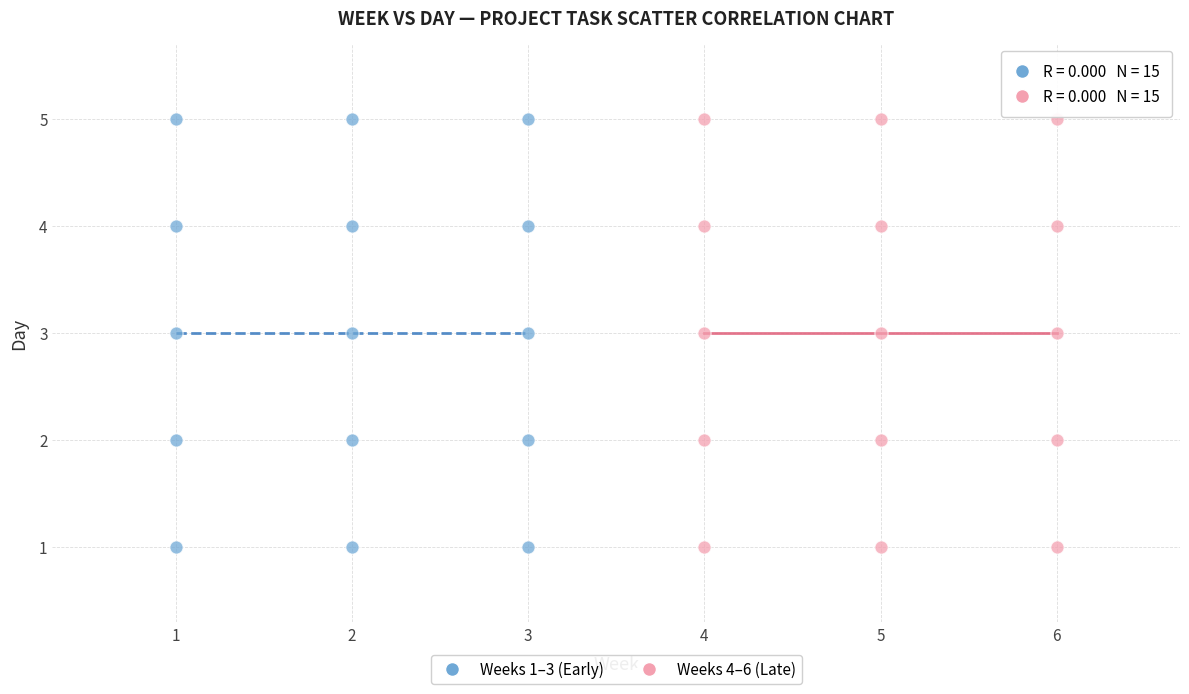

What are all the series names shown in the legend?

Weeks 1–3 (Early), Weeks 4–6 (Late)